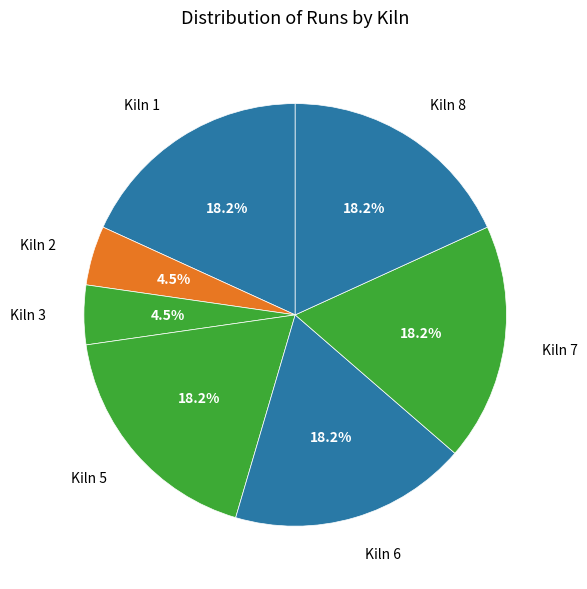

How many segments does this pie chart have?

7